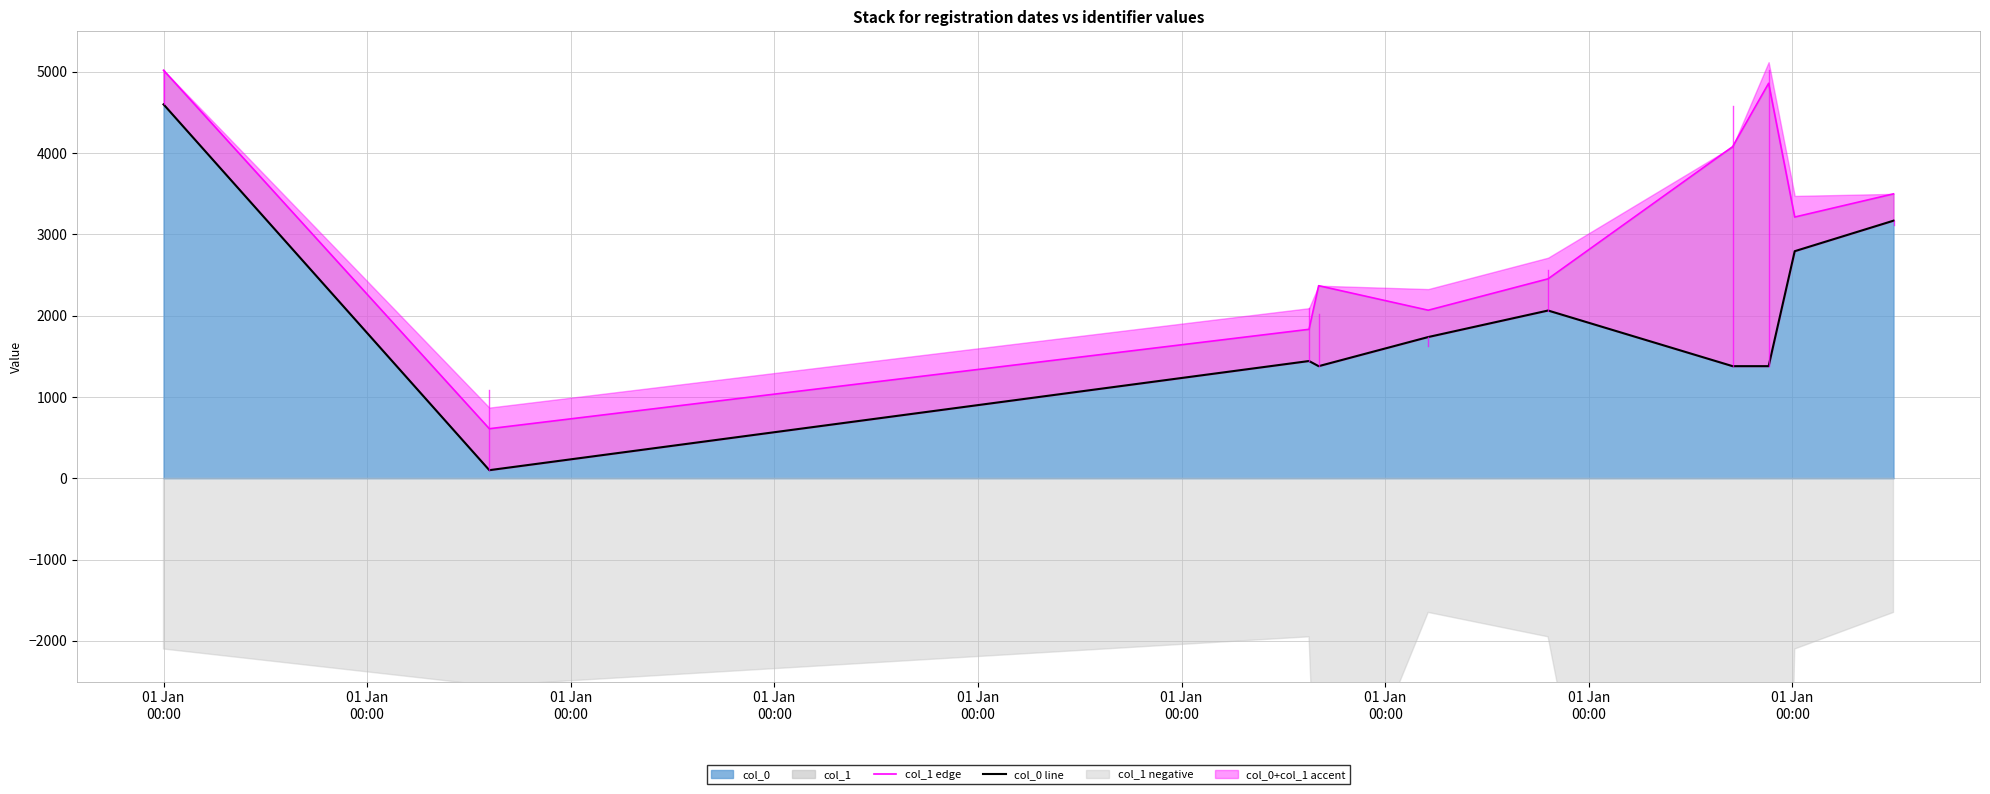

How many lines are shown in the chart?

2